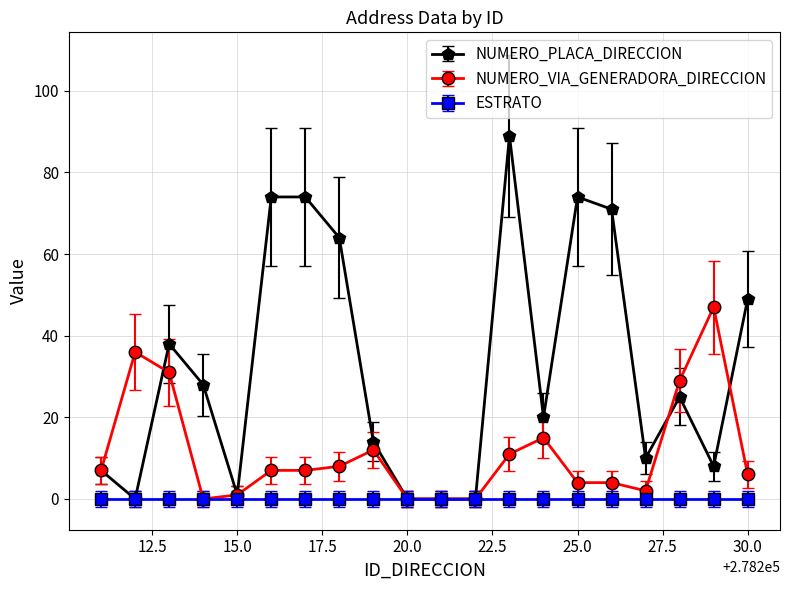

Rank the series by their average value, from highest to lowest.

NUMERO_PLACA_DIRECCION, NUMERO_VIA_GENERADORA_DIRECCION, ESTRATO